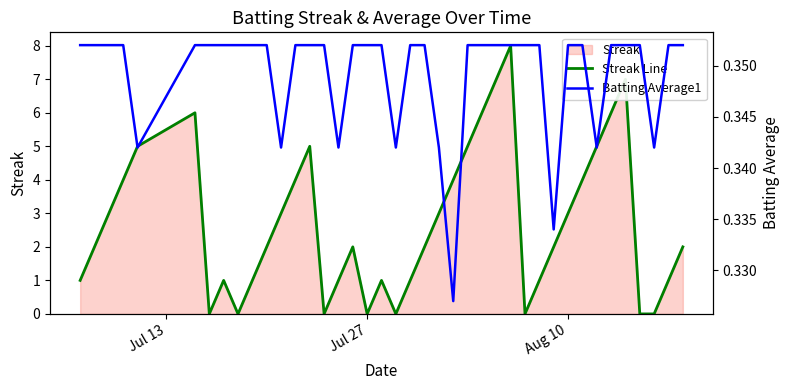

Which series has the largest range (max minus min)?

Streak Line